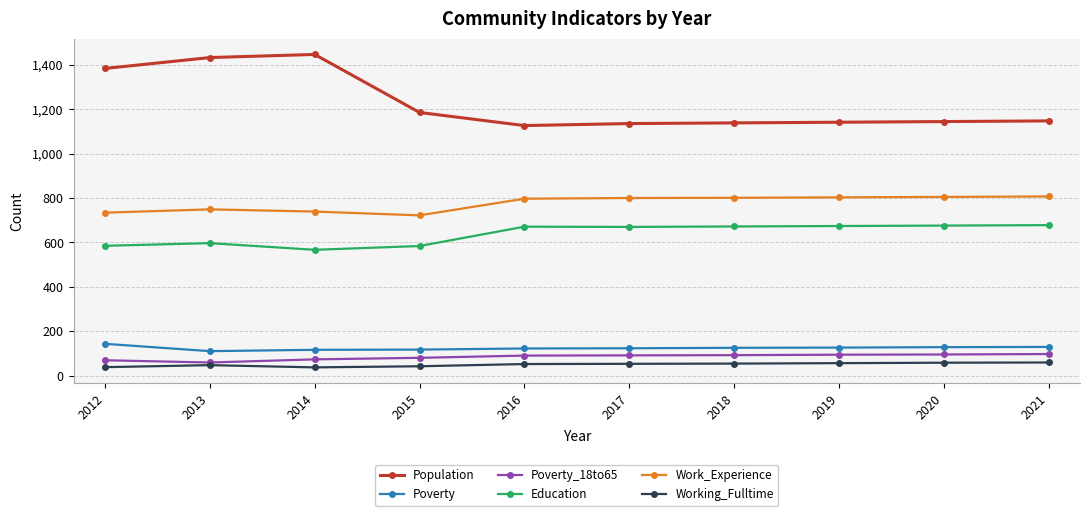

The Population series shows 318 at 2014. True or false?

False